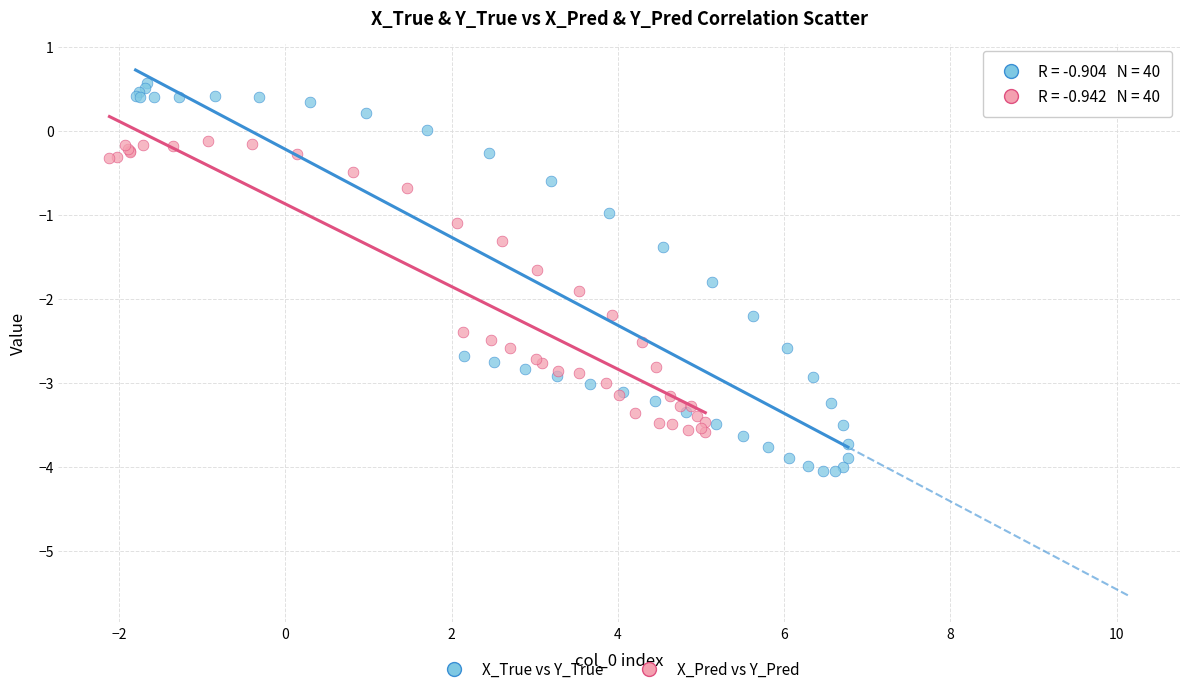

What are all the series names shown in the legend?

X_True vs Y_True, X_Pred vs Y_Pred